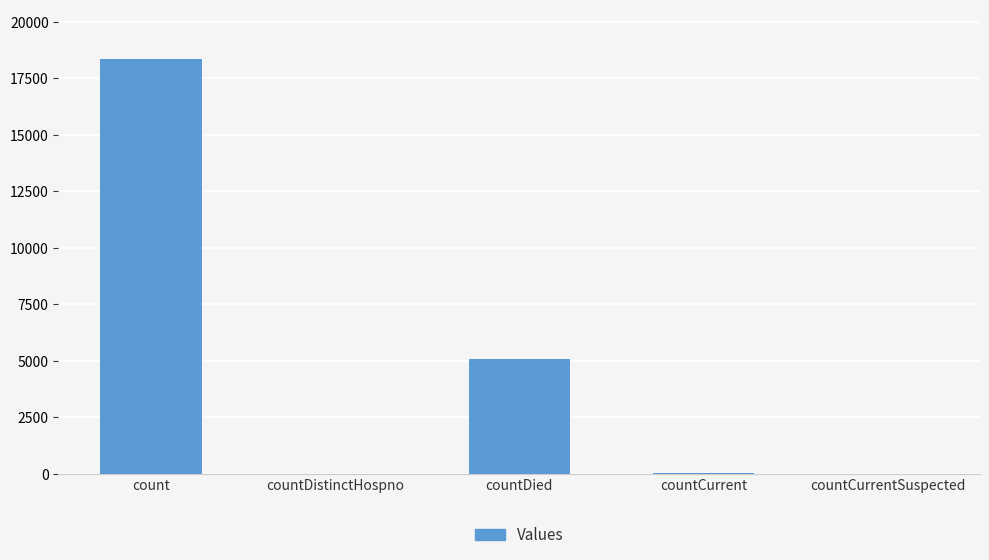

Which has a higher value, countDied or count?

count